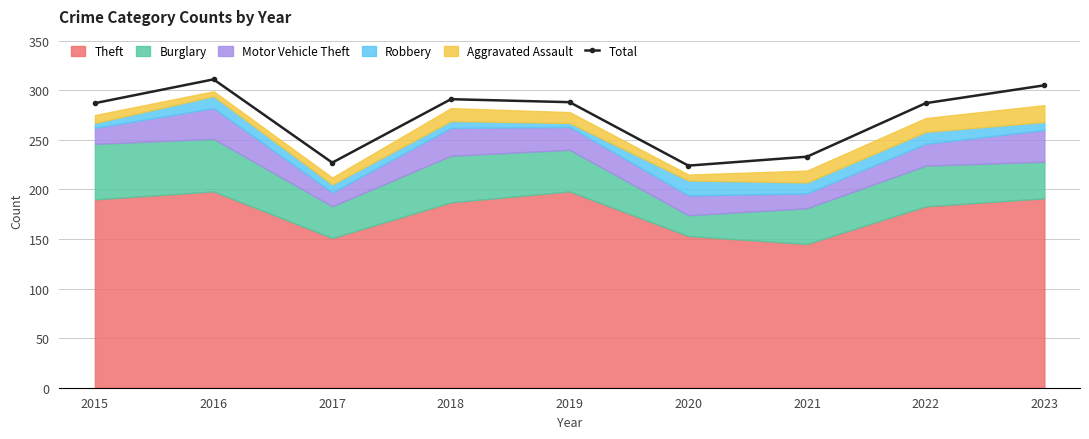

What is the sum of all values?

2453